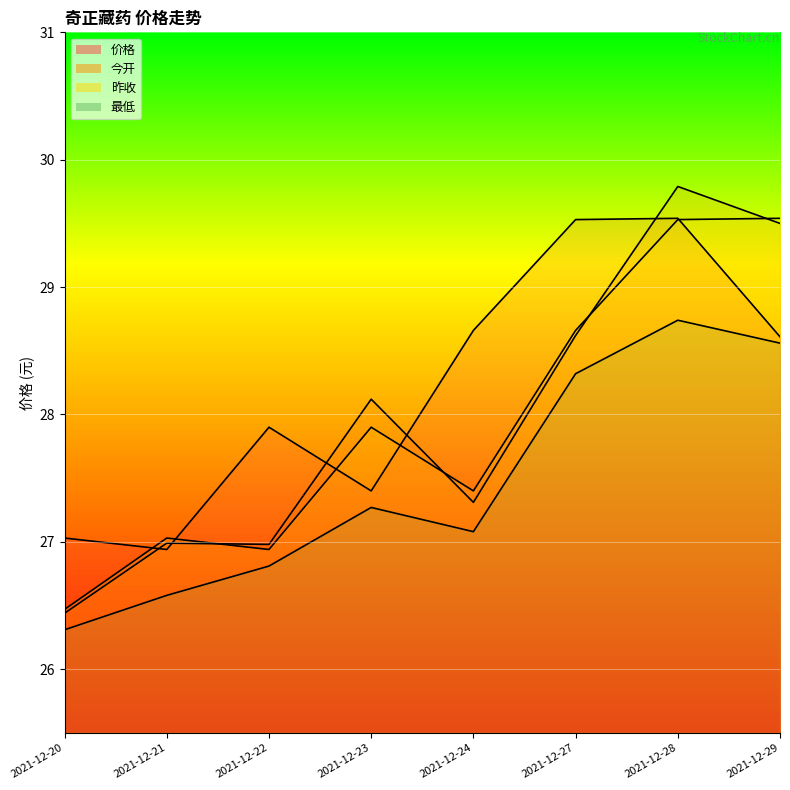

What is the smallest value displayed?

26.3